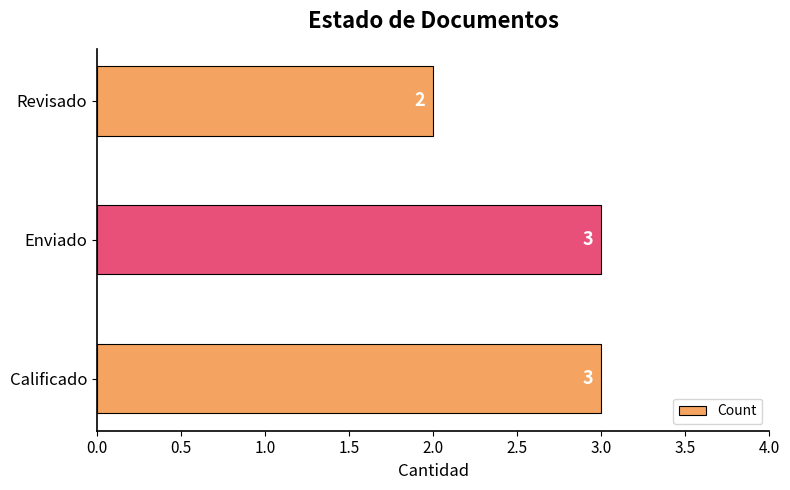

What is the smallest value displayed?

2